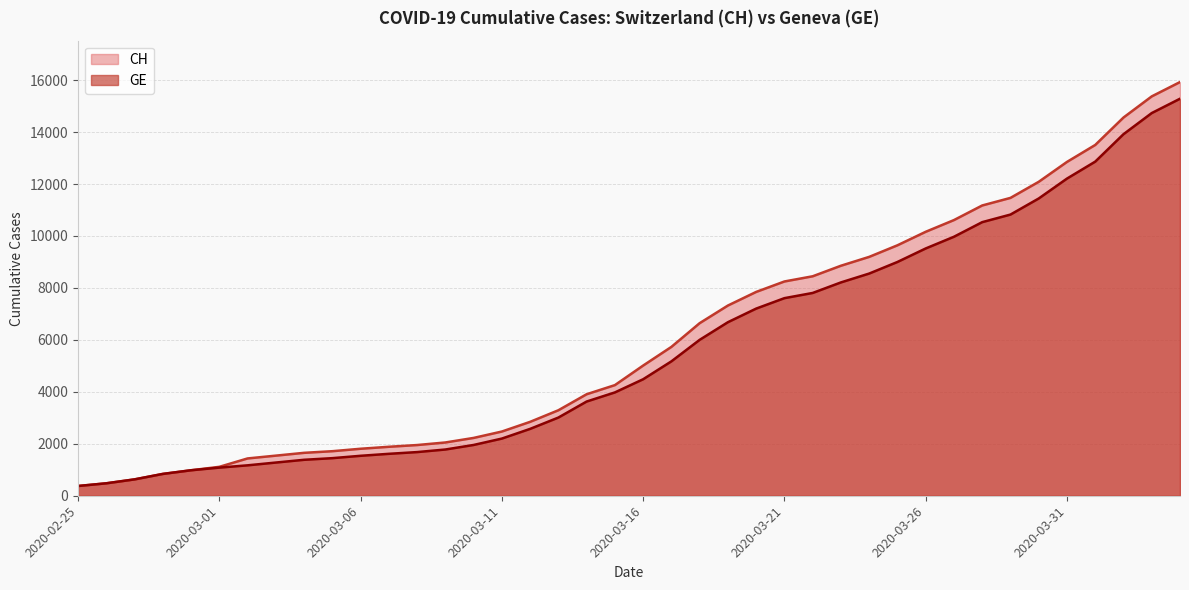

What is the label of the 26th point from the right?

2020-03-10